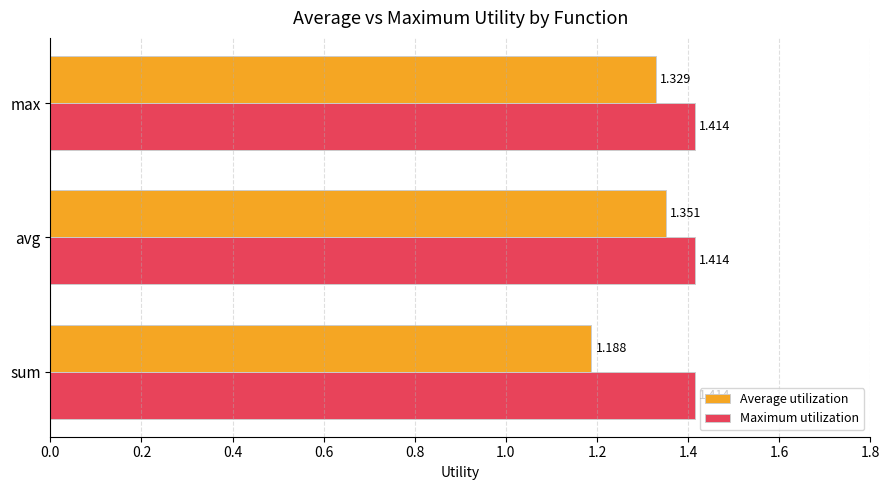

Which series has the largest range (max minus min)?

Average utilization